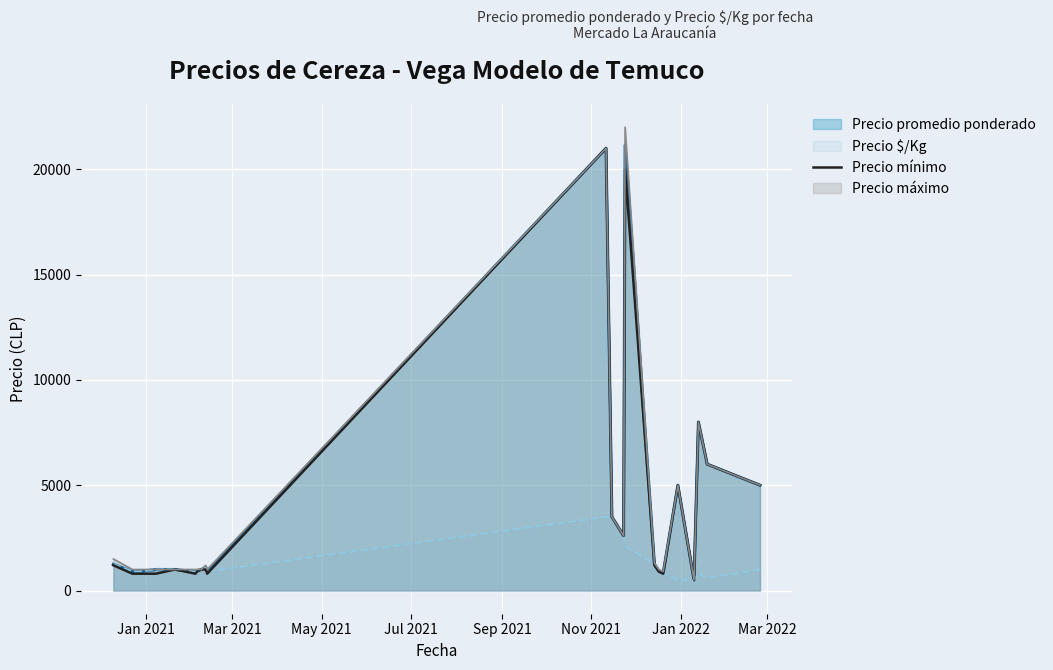

How many points are higher than both their immediate neighbors (excluding endpoints)?

5